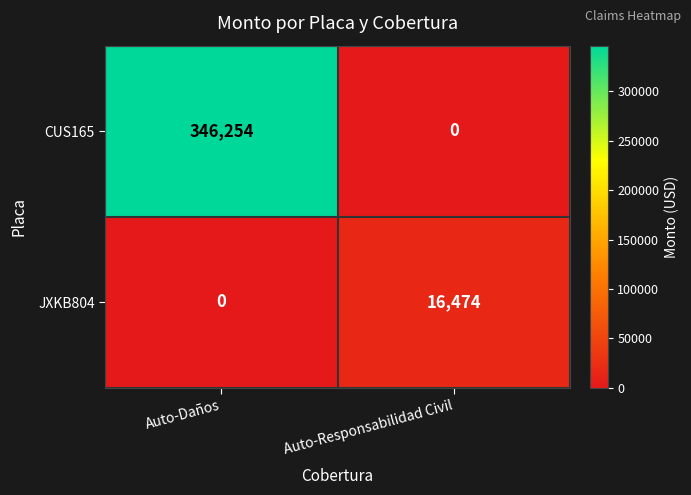

At which label is JXKB804 closest to 8237?

Auto-Daños